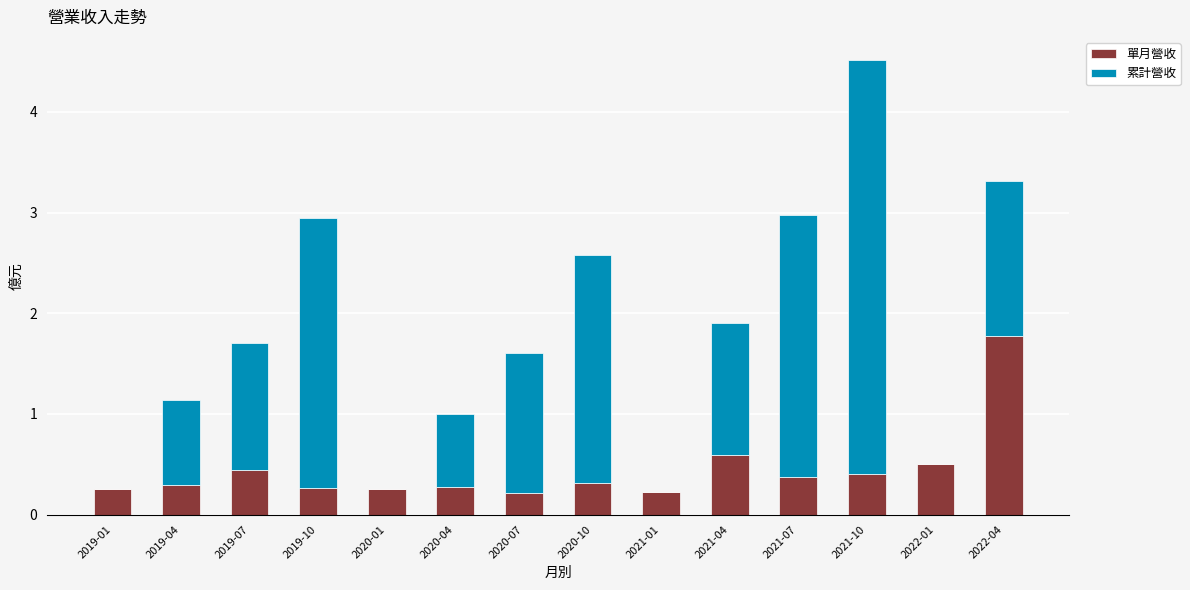

What is the total value across all series at 2019-01?

0.3